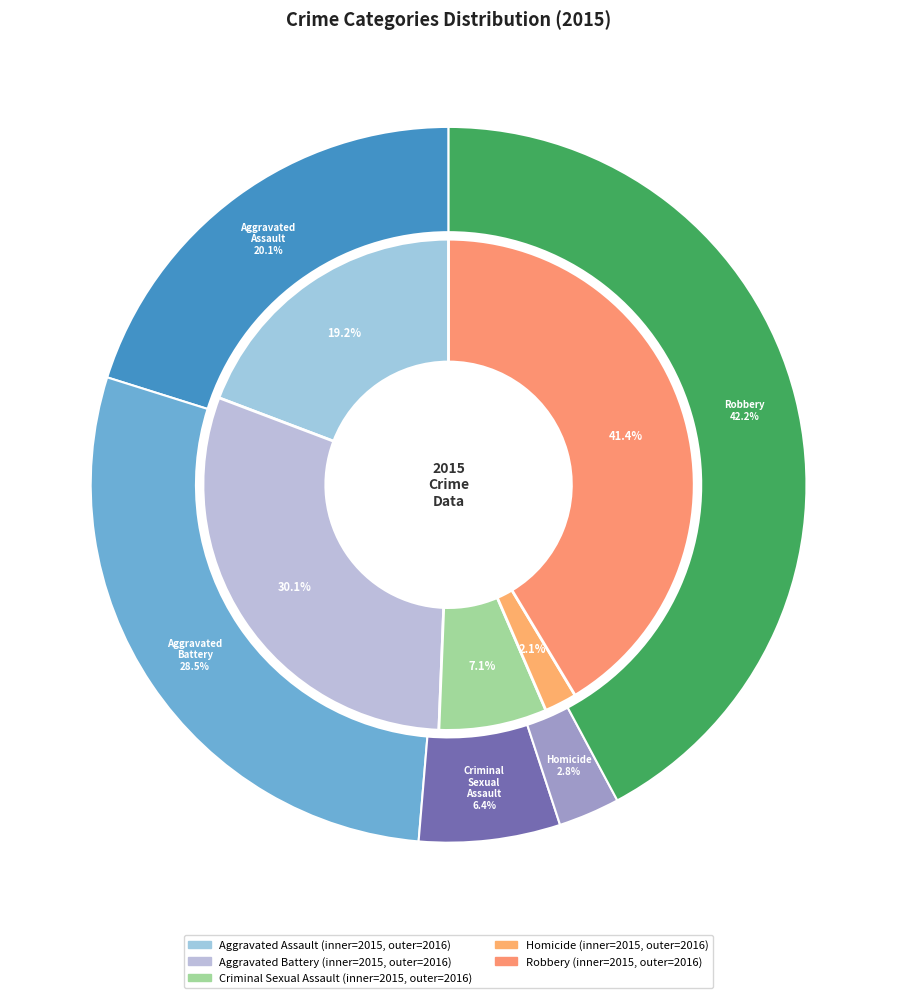

What is the largest slice in the pie chart?

Robbery